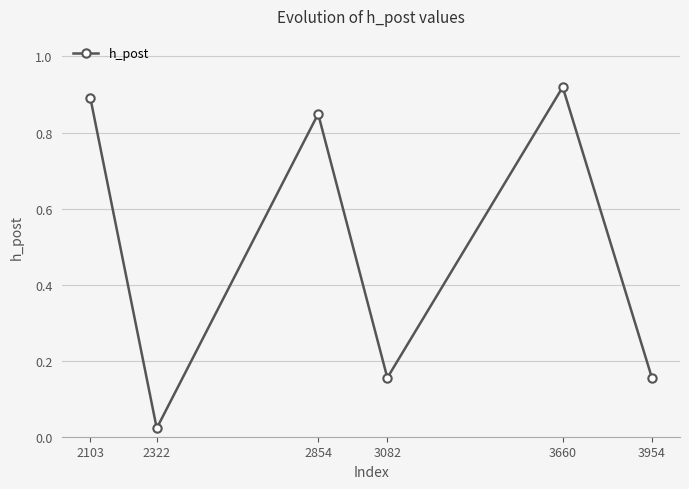

What is the sum of the values at 3954 and 3082?

0.3